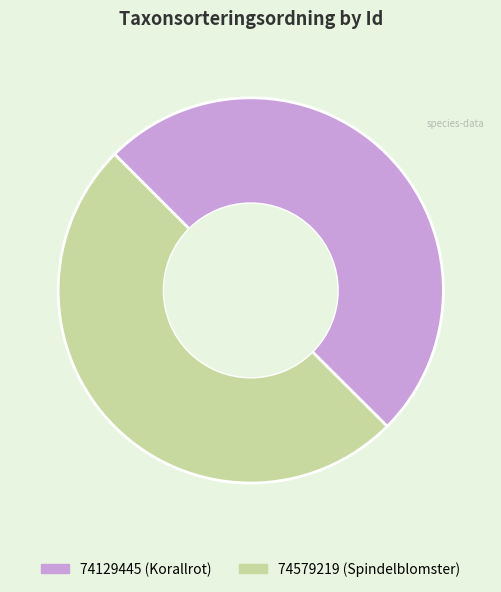

True or false: 74579219 accounts for 50% of the total.

True